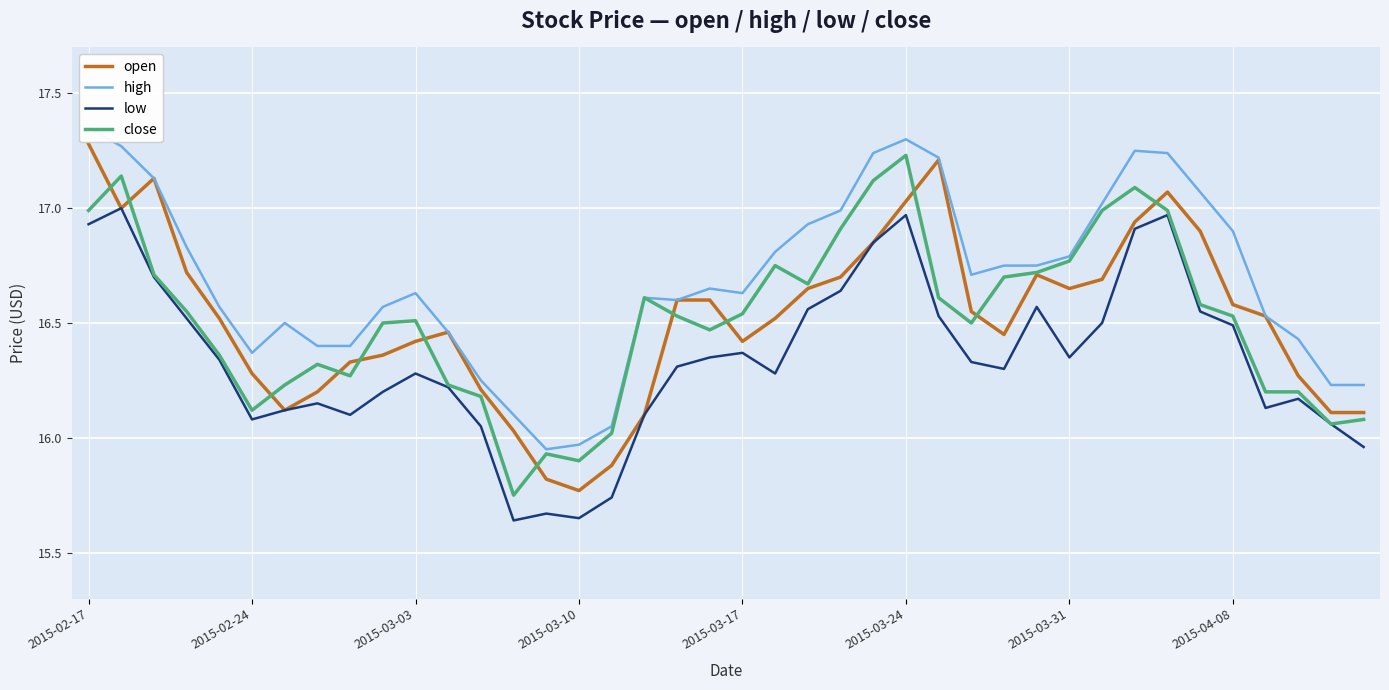

What is the value of the high point at the 2nd from the left?

17.3